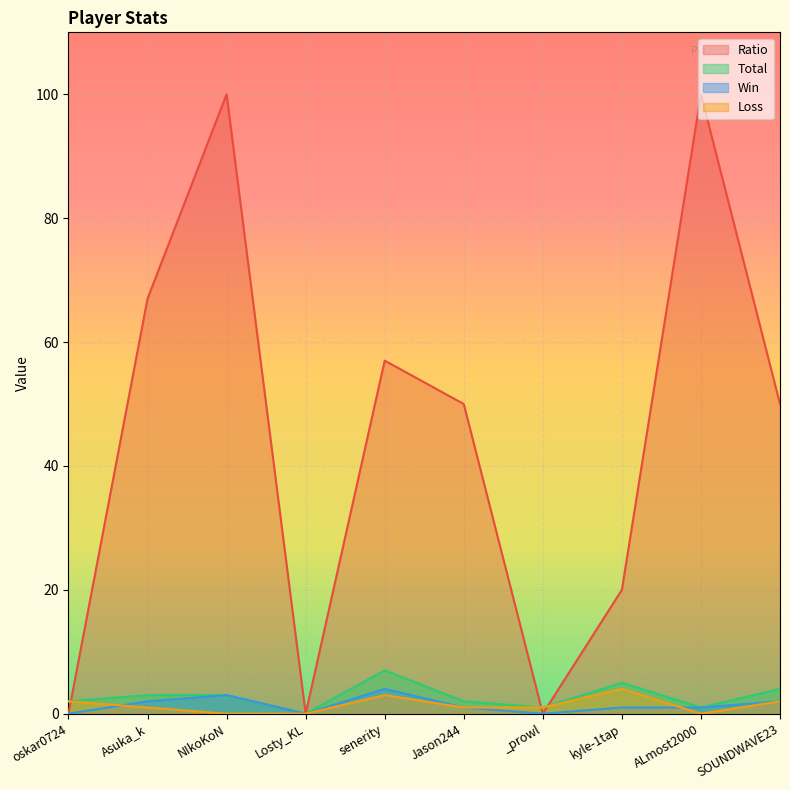

Which series has the widest spread of values?

Ratio